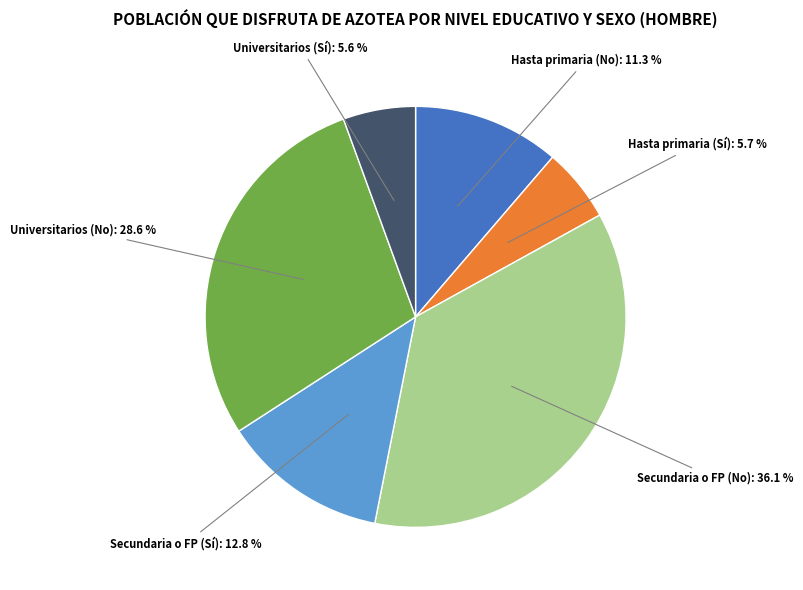

Count the number of slices in the pie.

6